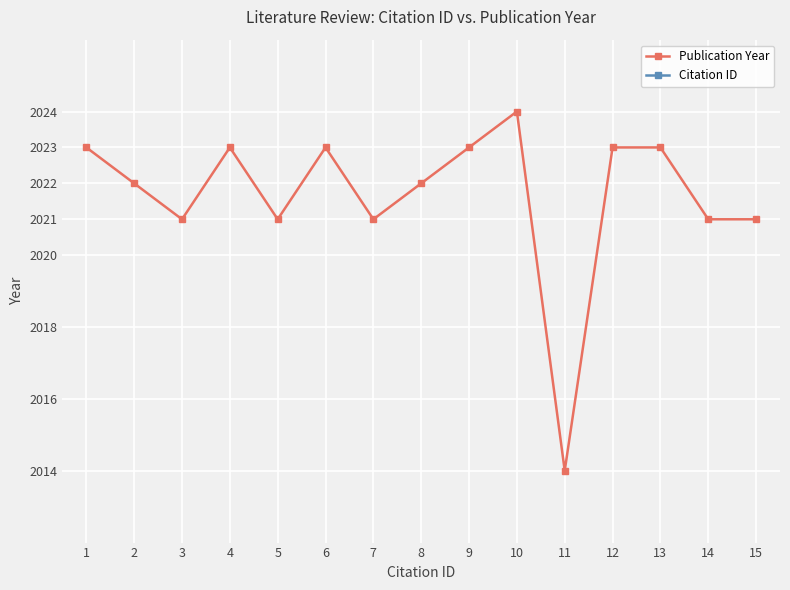

At which label does Citation ID reach its peak?

15